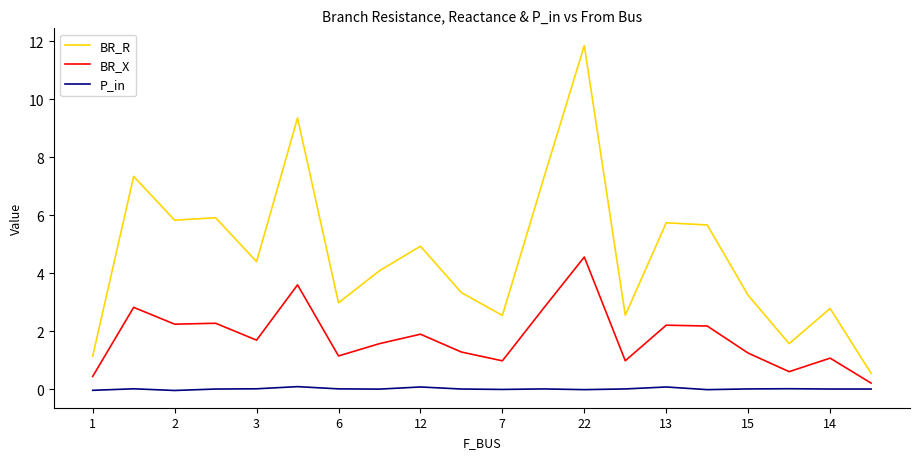

Rank the series by their average value, from lowest to highest.

P_in, BR_X, BR_R